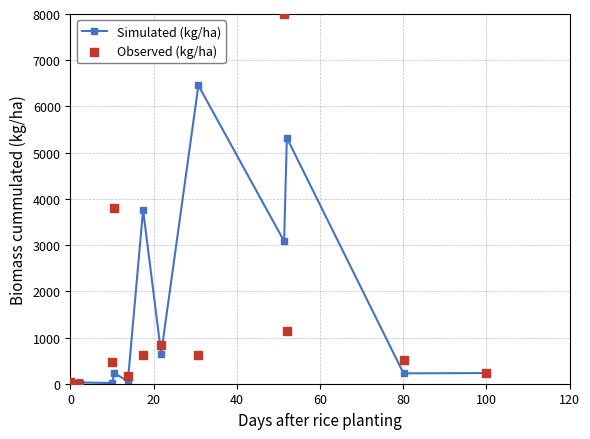

Which series has the largest Y range (max minus min)?

Observed (kg/ha)